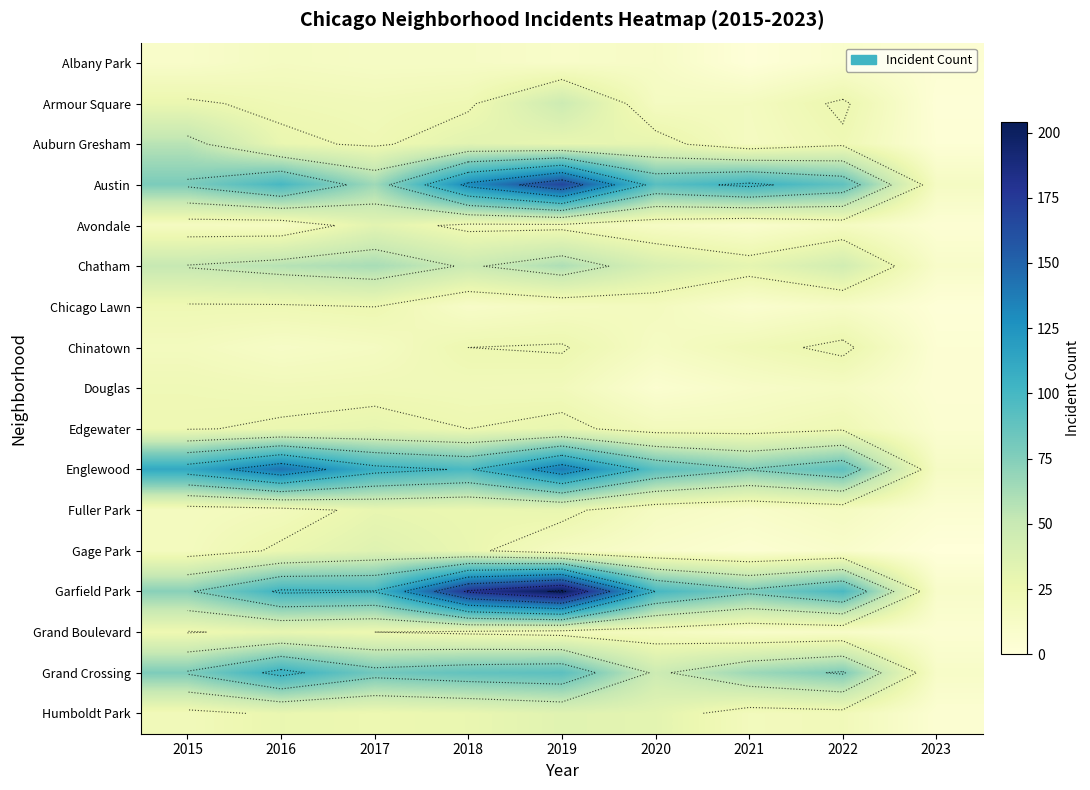

How many data points does each series have?

9